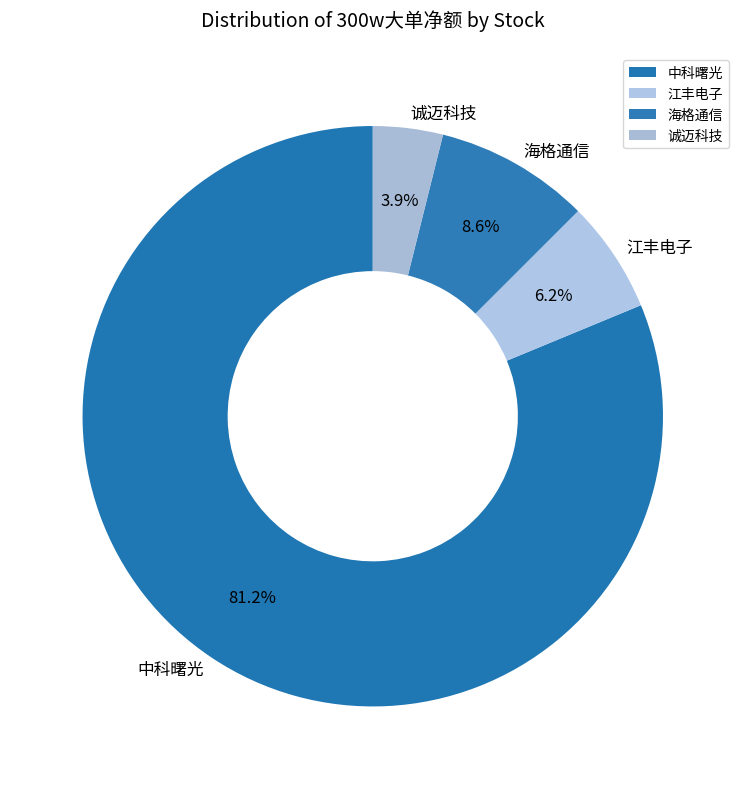

What percentage is the 海格通信 slice, to the nearest percent?

9%